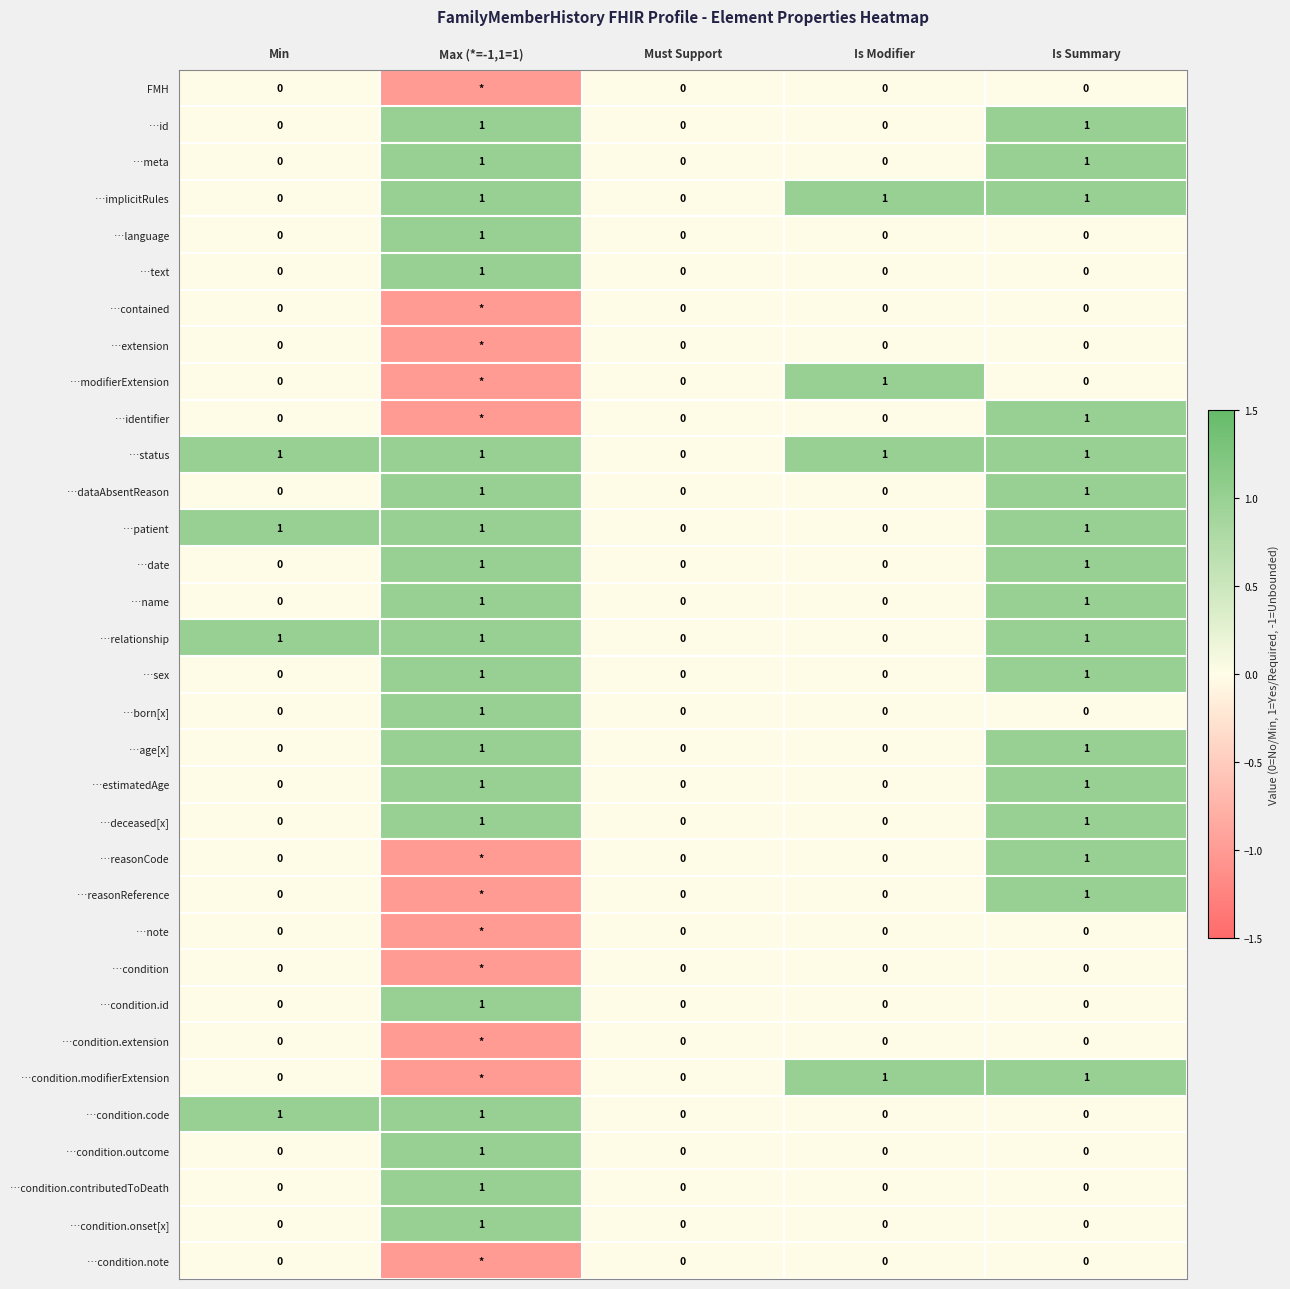

Which has a higher value, Min or Is Modifier?

Min